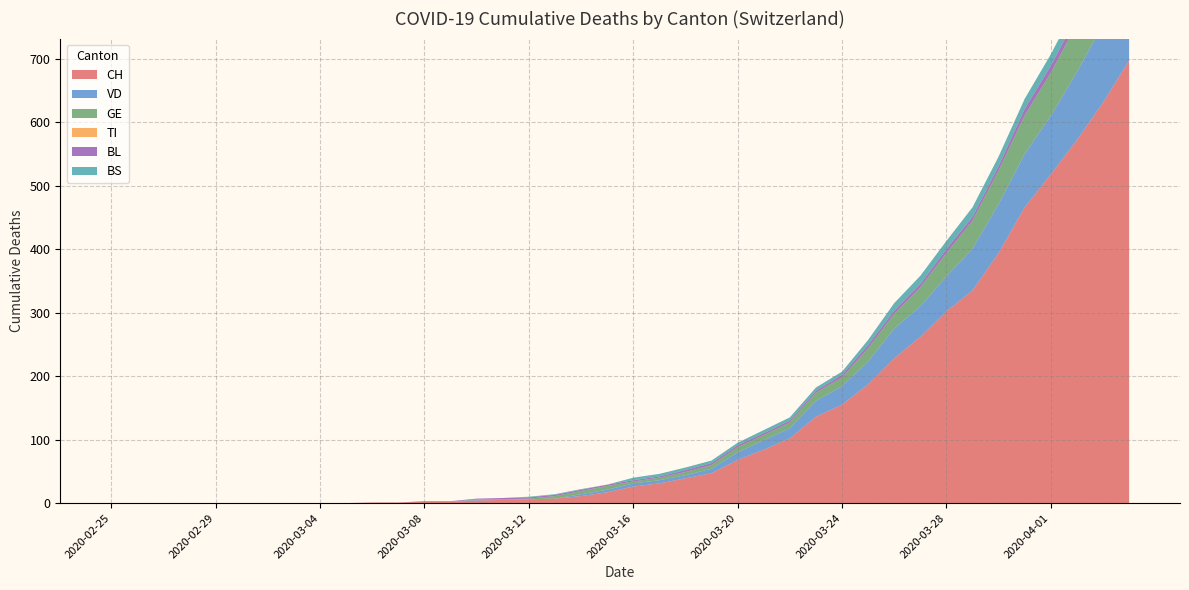

Reading left to right, list all the values displayed in this chart.

CH: 2020-02-25=0	2020-02-26=0	2020-02-27=0	2020-02-28=0	2020-02-29=0	2020-03-01=0	2020-03-02=0	2020-03-03=0	2020-03-04=0	2020-03-05=0	2020-03-06=1	2020-03-07=1	2020-03-08=2	2020-03-09=2	2020-03-10=4	2020-03-11=5	2020-03-12=6	2020-03-13=7	2020-03-14=11	2020-03-15=17	2020-03-16=26	2020-03-17=31	2020-03-18=39	2020-03-19=47	2020-03-20=68	2020-03-21=84	2020-03-22=102	2020-03-23=136	2020-03-24=155	2020-03-25=187	2020-03-26=228	2020-03-27=262	2020-03-28=302	2020-03-29=335	2020-03-30=394	2020-03-31=466	2020-04-01=518	2020-04-02=572	2020-04-03=631	2020-04-04=697
VD: 2020-02-25=0	2020-02-26=0	2020-02-27=0	2020-02-28=0	2020-02-29=0	2020-03-01=0	2020-03-02=0	2020-03-03=0	2020-03-04=0	2020-03-05=0	2020-03-06=0	2020-03-07=0	2020-03-08=0	2020-03-09=0	2020-03-10=1	2020-03-11=0	2020-03-12=0	2020-03-13=0	2020-03-14=3	2020-03-15=4	2020-03-16=5	2020-03-17=5	2020-03-18=5	2020-03-19=7	2020-03-20=12	2020-03-21=15	2020-03-22=16	2020-03-23=25	2020-03-24=29	2020-03-25=36	2020-03-26=47	2020-03-27=48	2020-03-28=55	2020-03-29=66	2020-03-30=77	2020-03-31=84	2020-04-01=92	2020-04-02=107	2020-04-03=123	2020-04-04=138
GE: 2020-02-25=0	2020-02-26=0	2020-02-27=0	2020-02-28=0	2020-02-29=0	2020-03-01=0	2020-03-02=0	2020-03-03=0	2020-03-04=0	2020-03-05=0	2020-03-06=0	2020-03-07=0	2020-03-08=0	2020-03-09=0	2020-03-10=1	2020-03-11=1	2020-03-12=1	2020-03-13=4	2020-03-14=5	2020-03-15=6	2020-03-16=3	2020-03-17=4	2020-03-18=5	2020-03-19=6	2020-03-20=8	2020-03-21=8	2020-03-22=9	2020-03-23=13	2020-03-24=14	2020-03-25=21	2020-03-26=23	2020-03-27=30	2020-03-28=37	2020-03-29=44	2020-03-30=53	2020-03-31=61	2020-04-01=68	2020-04-02=76	2020-04-03=80	2020-04-04=93
TI: 2020-02-25=0	2020-02-26=0	2020-02-27=0	2020-02-28=0	2020-02-29=0	2020-03-01=0	2020-03-02=0	2020-03-03=0	2020-03-04=0	2020-03-05=0	2020-03-06=0	2020-03-07=0	2020-03-08=0	2020-03-09=0	2020-03-10=0	2020-03-11=0	2020-03-12=0	2020-03-13=0	2020-03-14=0	2020-03-15=0	2020-03-16=0	2020-03-17=0	2020-03-18=0	2020-03-19=0	2020-03-20=0	2020-03-21=0	2020-03-22=0	2020-03-23=0	2020-03-24=0	2020-03-25=0	2020-03-26=0	2020-03-27=0	2020-03-28=0	2020-03-29=0	2020-03-30=0	2020-03-31=0	2020-04-01=0	2020-04-02=0	2020-04-03=0	2020-04-04=0
BL: 2020-02-25=0	2020-02-26=0	2020-02-27=0	2020-02-28=0	2020-02-29=0	2020-03-01=0	2020-03-02=0	2020-03-03=0	2020-03-04=0	2020-03-05=0	2020-03-06=0	2020-03-07=0	2020-03-08=1	2020-03-09=1	2020-03-10=1	2020-03-11=2	2020-03-12=2	2020-03-13=2	2020-03-14=2	2020-03-15=2	2020-03-16=2	2020-03-17=2	2020-03-18=3	2020-03-19=3	2020-03-20=3	2020-03-21=3	2020-03-22=3	2020-03-23=3	2020-03-24=4	2020-03-25=5	2020-03-26=5	2020-03-27=5	2020-03-28=6	2020-03-29=6	2020-03-30=7	2020-03-31=10	2020-04-01=11	2020-04-02=12	2020-04-03=14	2020-04-04=19
BS: 2020-02-25=0	2020-02-26=0	2020-02-27=0	2020-02-28=0	2020-02-29=0	2020-03-01=0	2020-03-02=0	2020-03-03=0	2020-03-04=0	2020-03-05=0	2020-03-06=0	2020-03-07=0	2020-03-08=0	2020-03-09=0	2020-03-10=0	2020-03-11=0	2020-03-12=1	2020-03-13=1	2020-03-14=1	2020-03-15=0	2020-03-16=4	2020-03-17=4	2020-03-18=4	2020-03-19=4	2020-03-20=4	2020-03-21=5	2020-03-22=5	2020-03-23=5	2020-03-24=5	2020-03-25=8	2020-03-26=12	2020-03-27=13	2020-03-28=13	2020-03-29=15	2020-03-30=15	2020-03-31=16	2020-04-01=18	2020-04-02=19	2020-04-03=21	2020-04-04=24